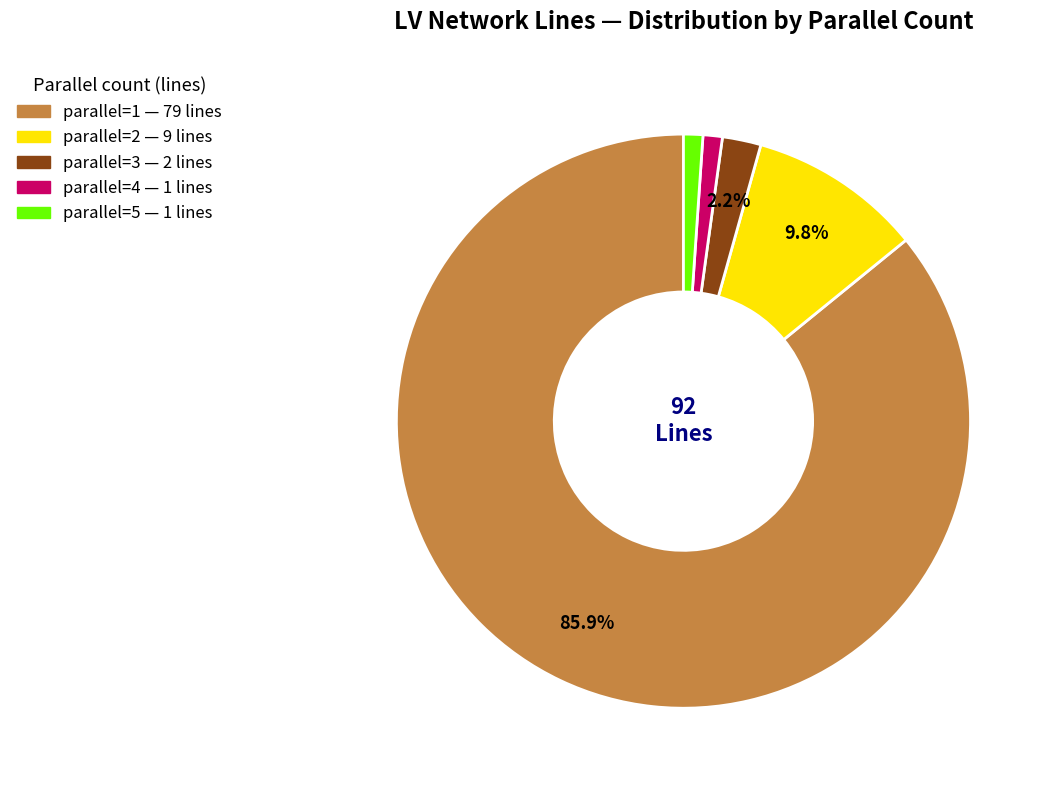

Count the number of slices in the pie.

5